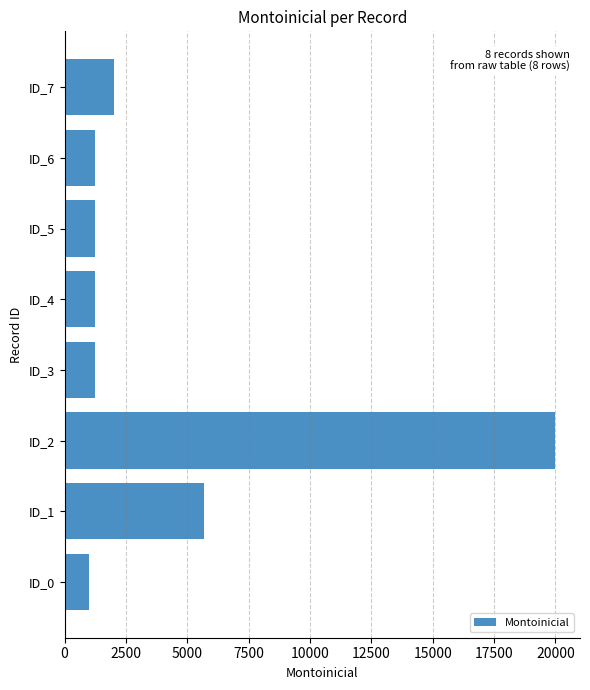

What is the maximum value shown in the chart?

20000